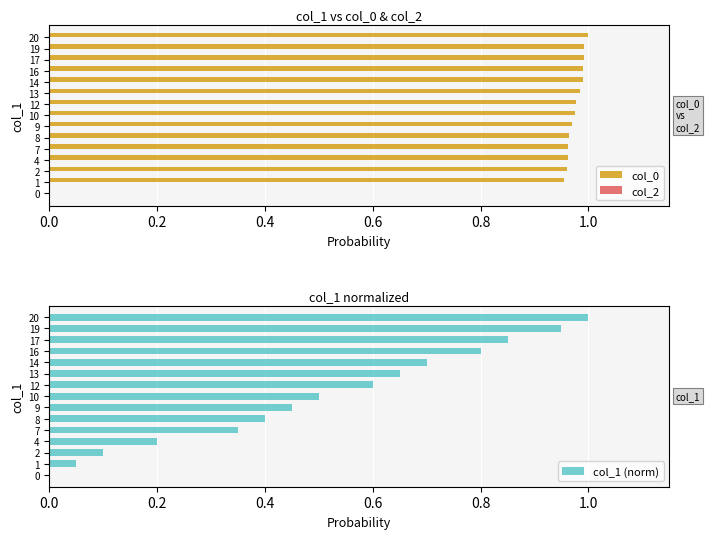

How many values in col_0 are above zero?

14